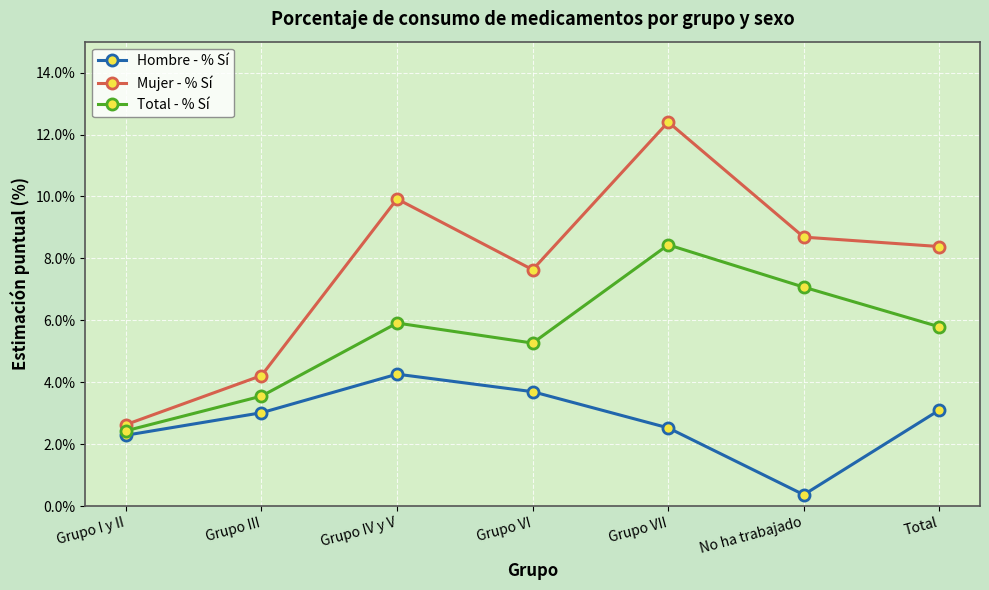

Which series has the largest range (max minus min)?

Mujer - % Sí